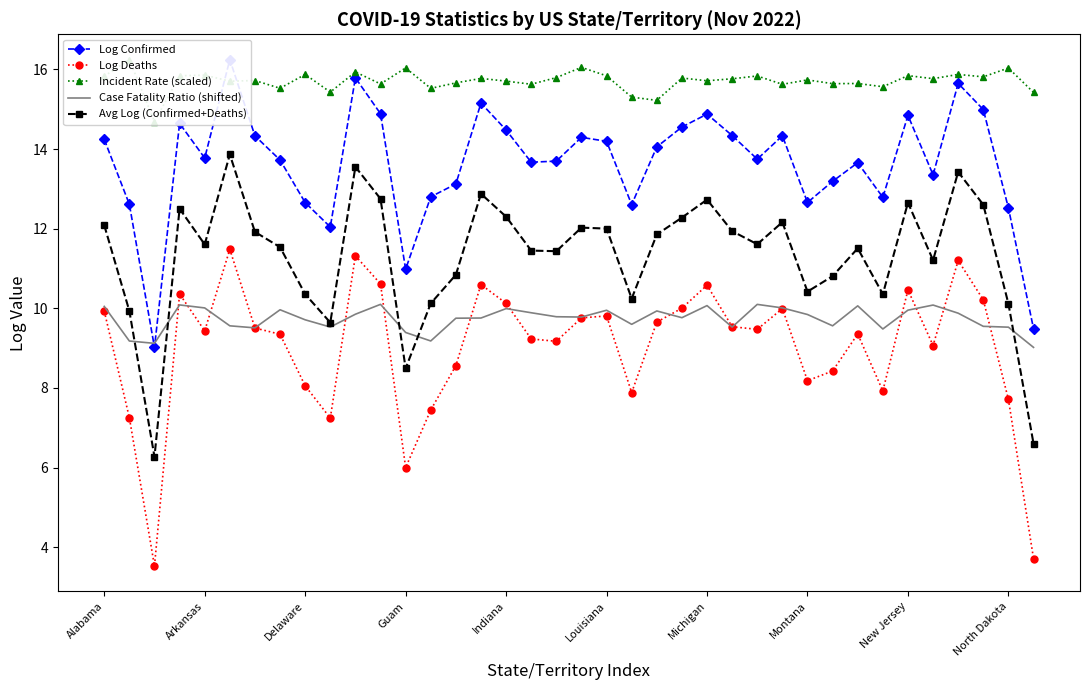

What is the minimum value for Case Fatality Ratio (shifted)?

9.0